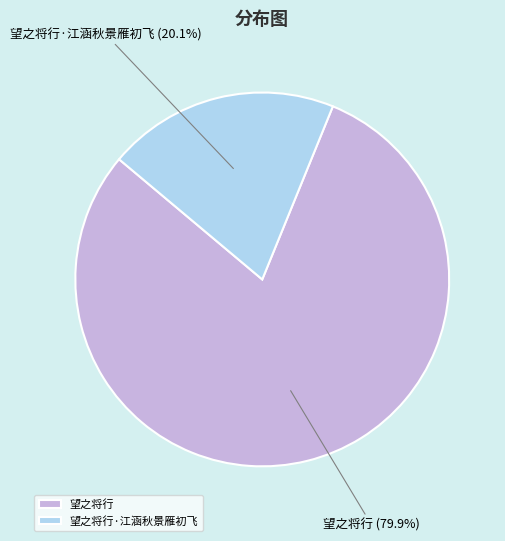

The 望之将行·江涵秋景雁初飞 slice represents 20% of the pie. True or false?

True